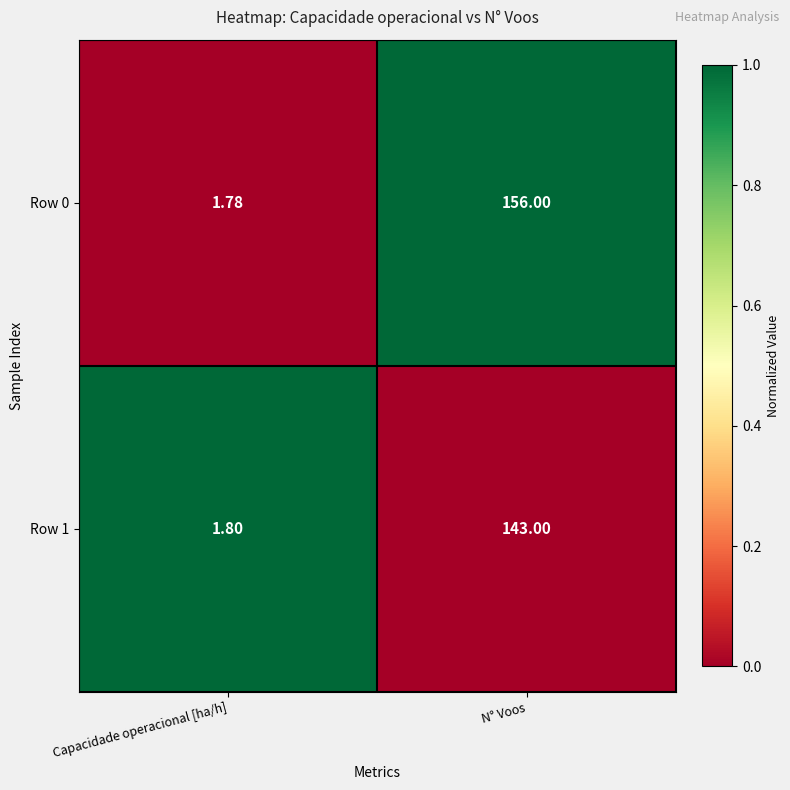

Between Capacidade operacional [ha/h] and N° Voos, which series saw the biggest shift?

Row 0